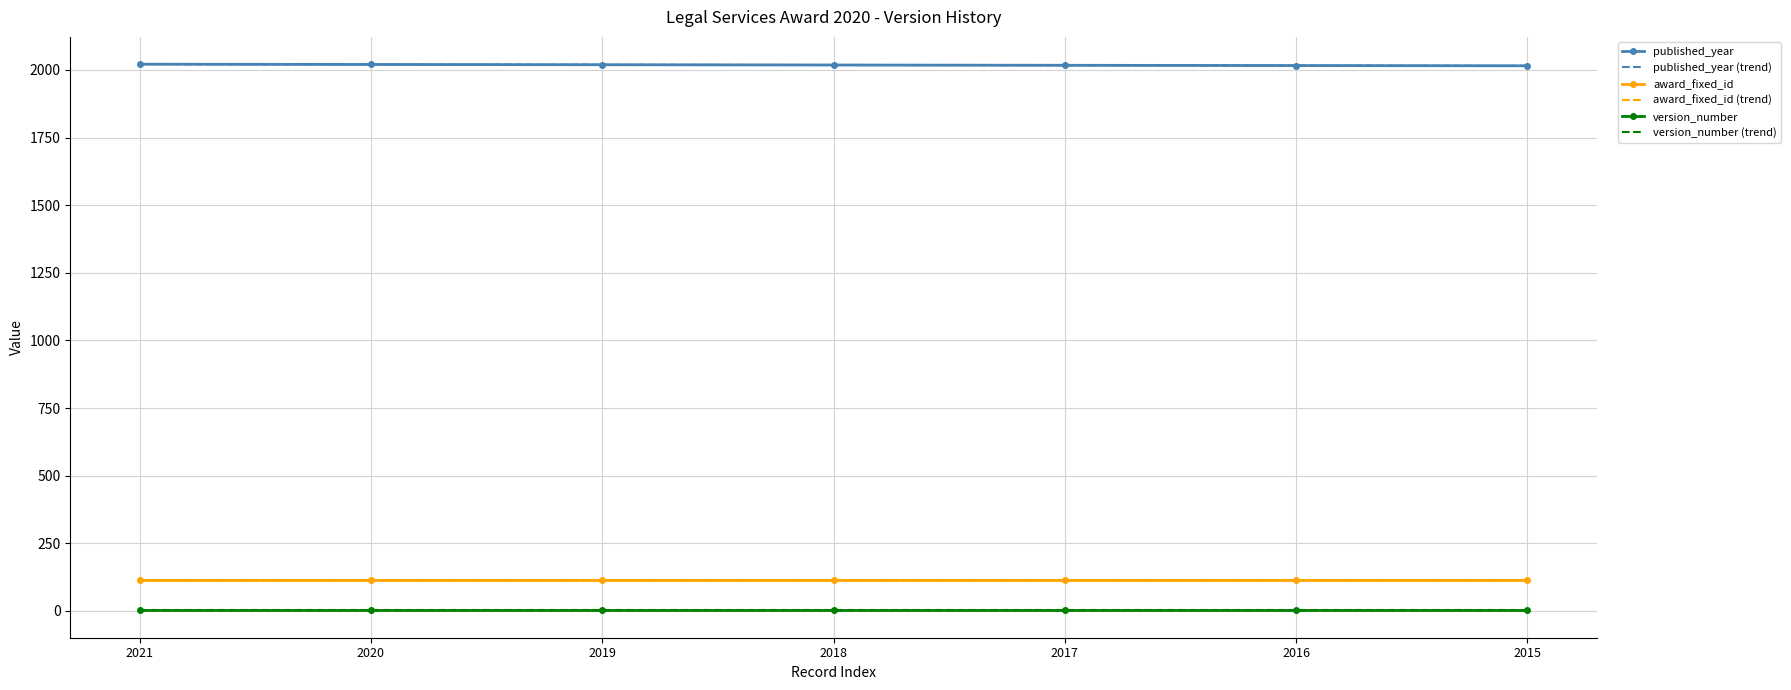

Is the value of published_year at 2018 greater than the value of published_year (trend) at 2020?

No